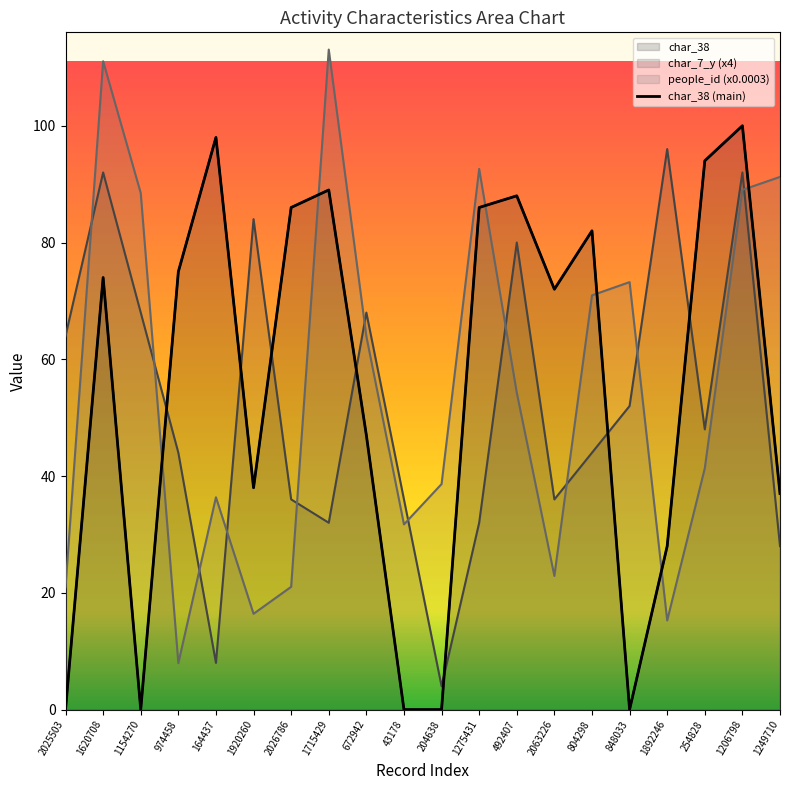

What are all the series names shown in the legend?

people_id, char_38, char_7_y